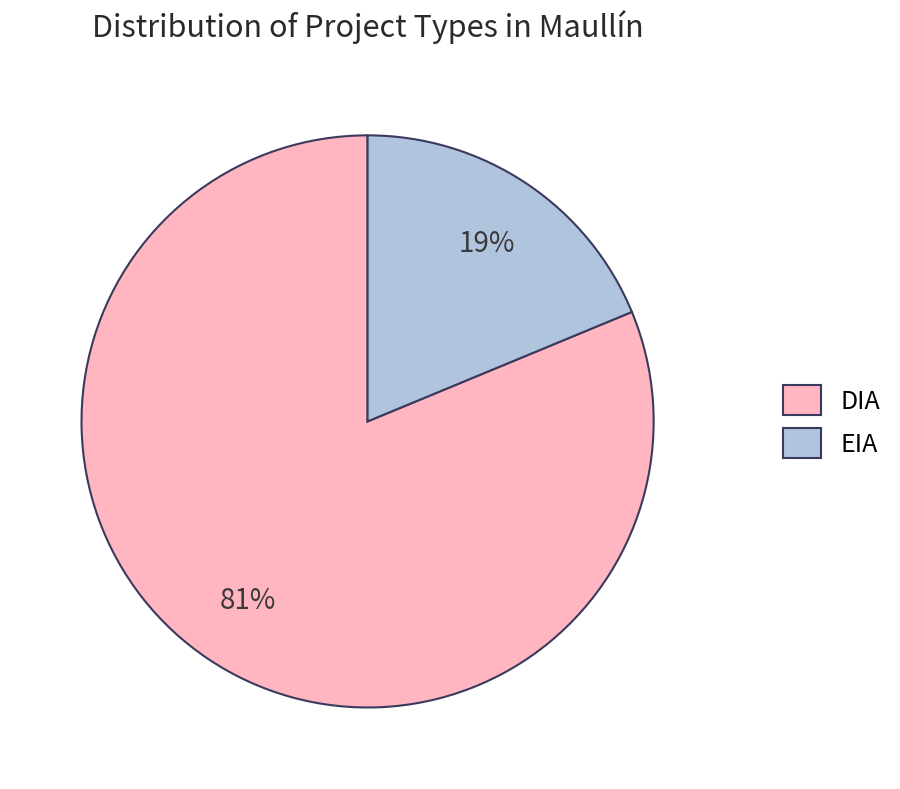

Do EIA and DIA together represent more than half of the pie?

Yes